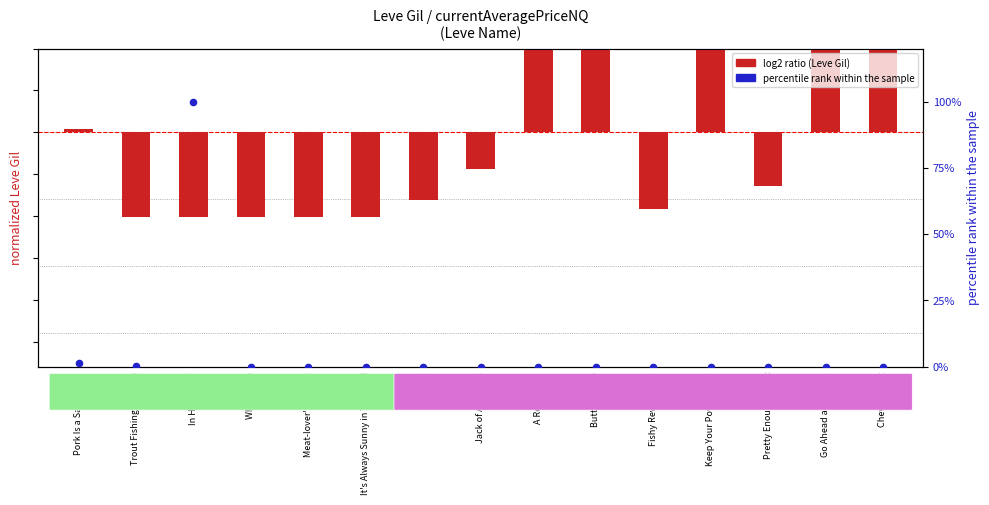

At how many categories does at least one series exceed 98?

1